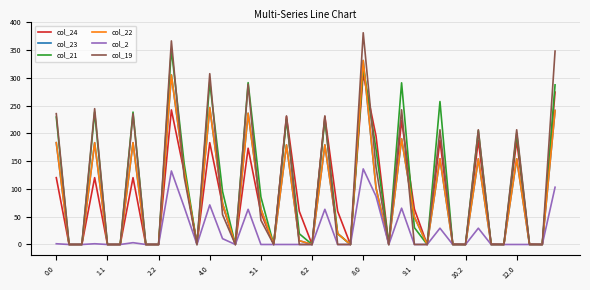

Is this an area chart (filled region under the line)?

No